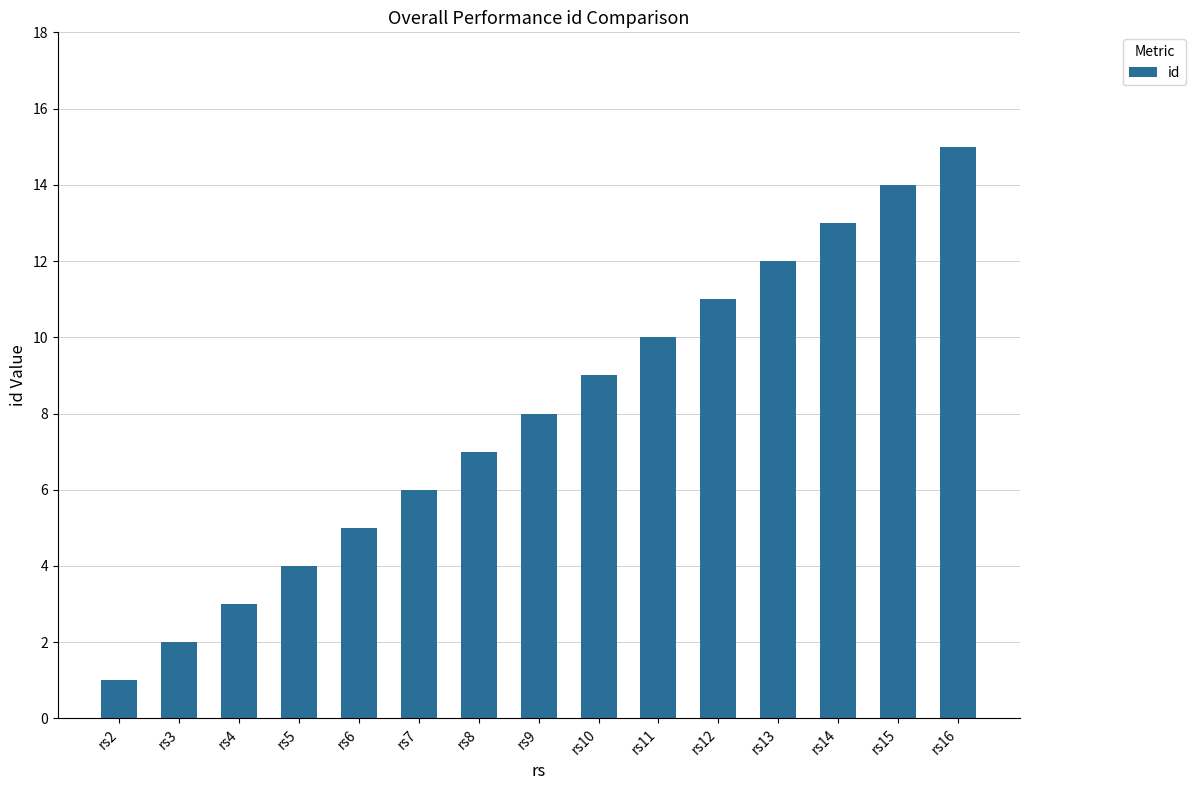

Between rs6 and rs3, which is larger?

rs6